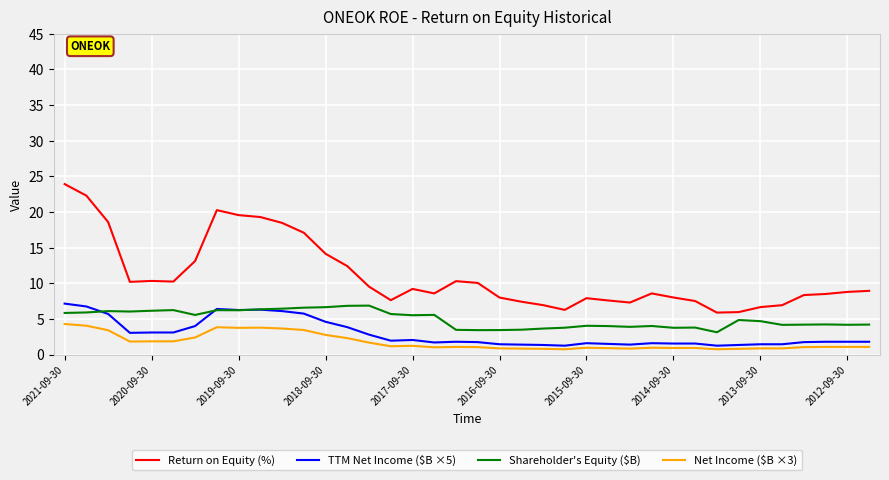

What is the minimum value for Return on Equity (%)?

5.9